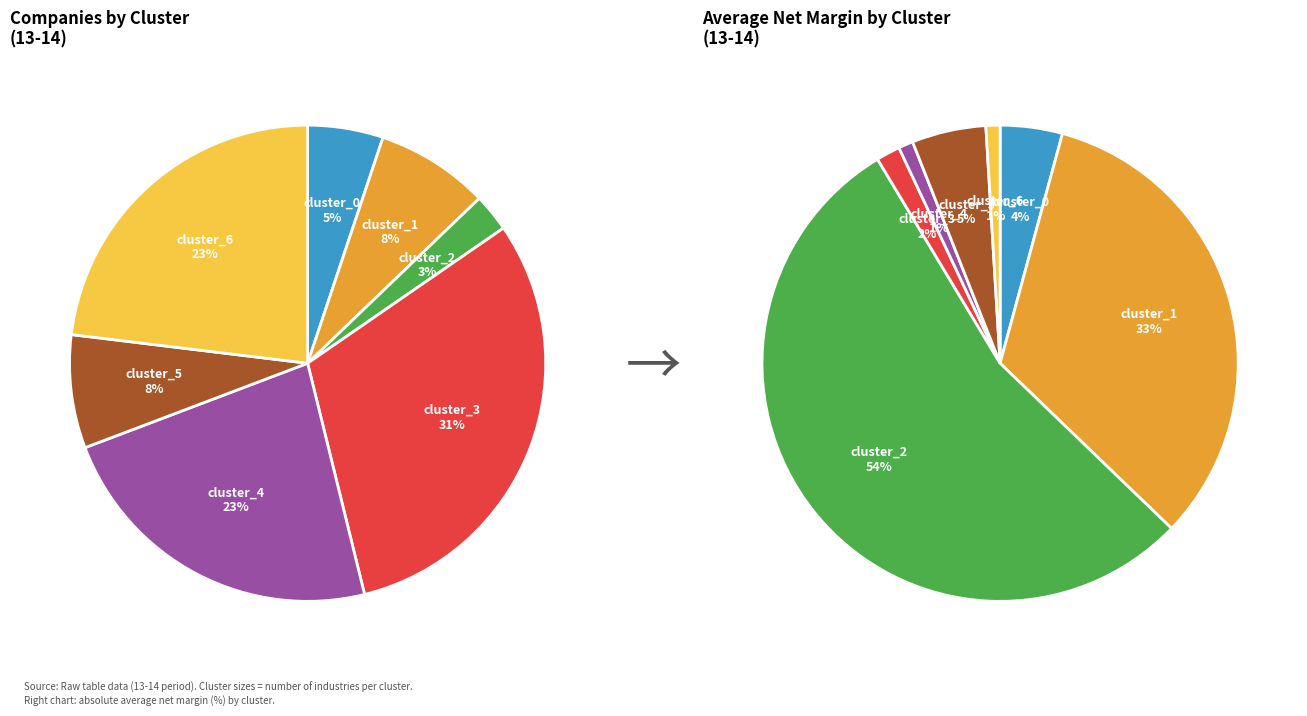

Approximately how many times larger is the value at cluster_2 compared to cluster_4?

0.1